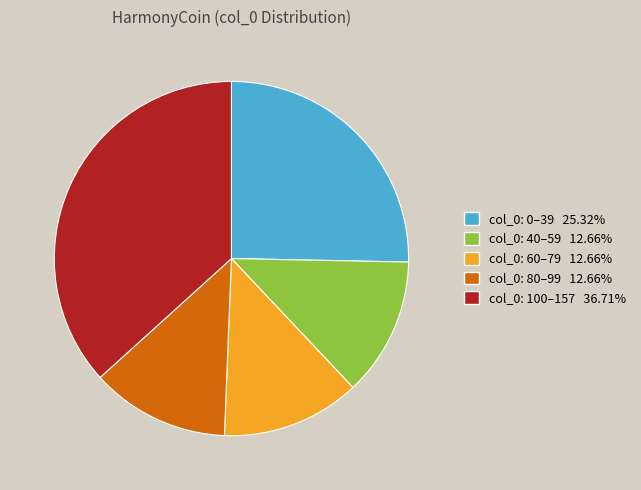

Count the number of slices in the pie.

5